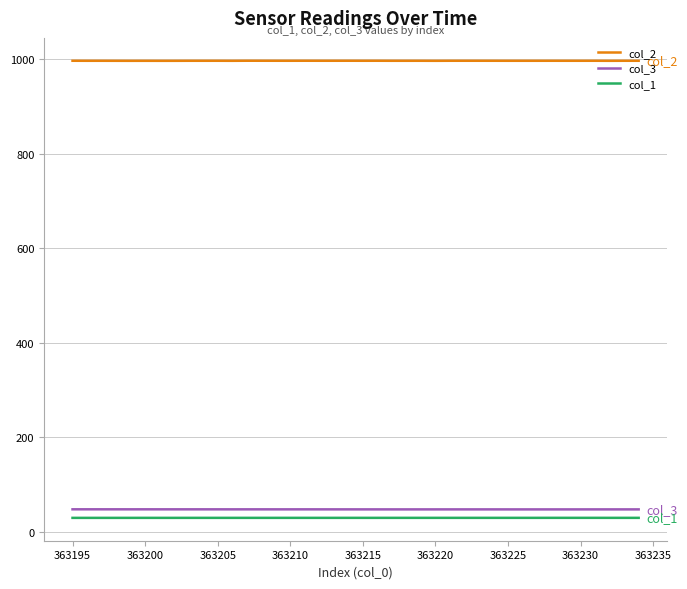

What is the maximum value for col_2?

997.1